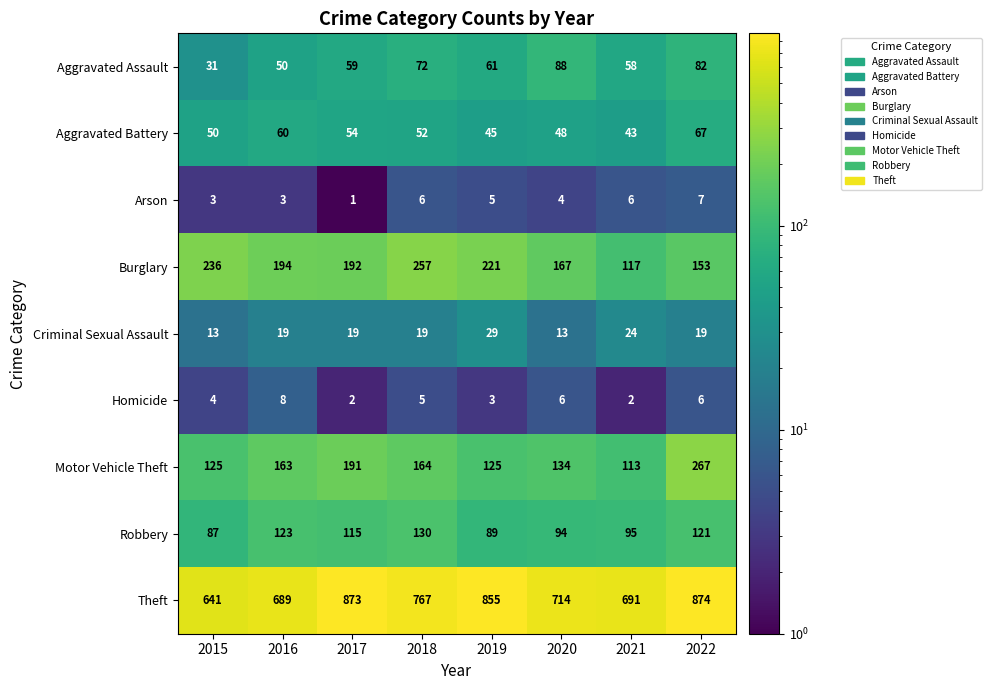

Which label corresponds to the largest value in the chart?

2022